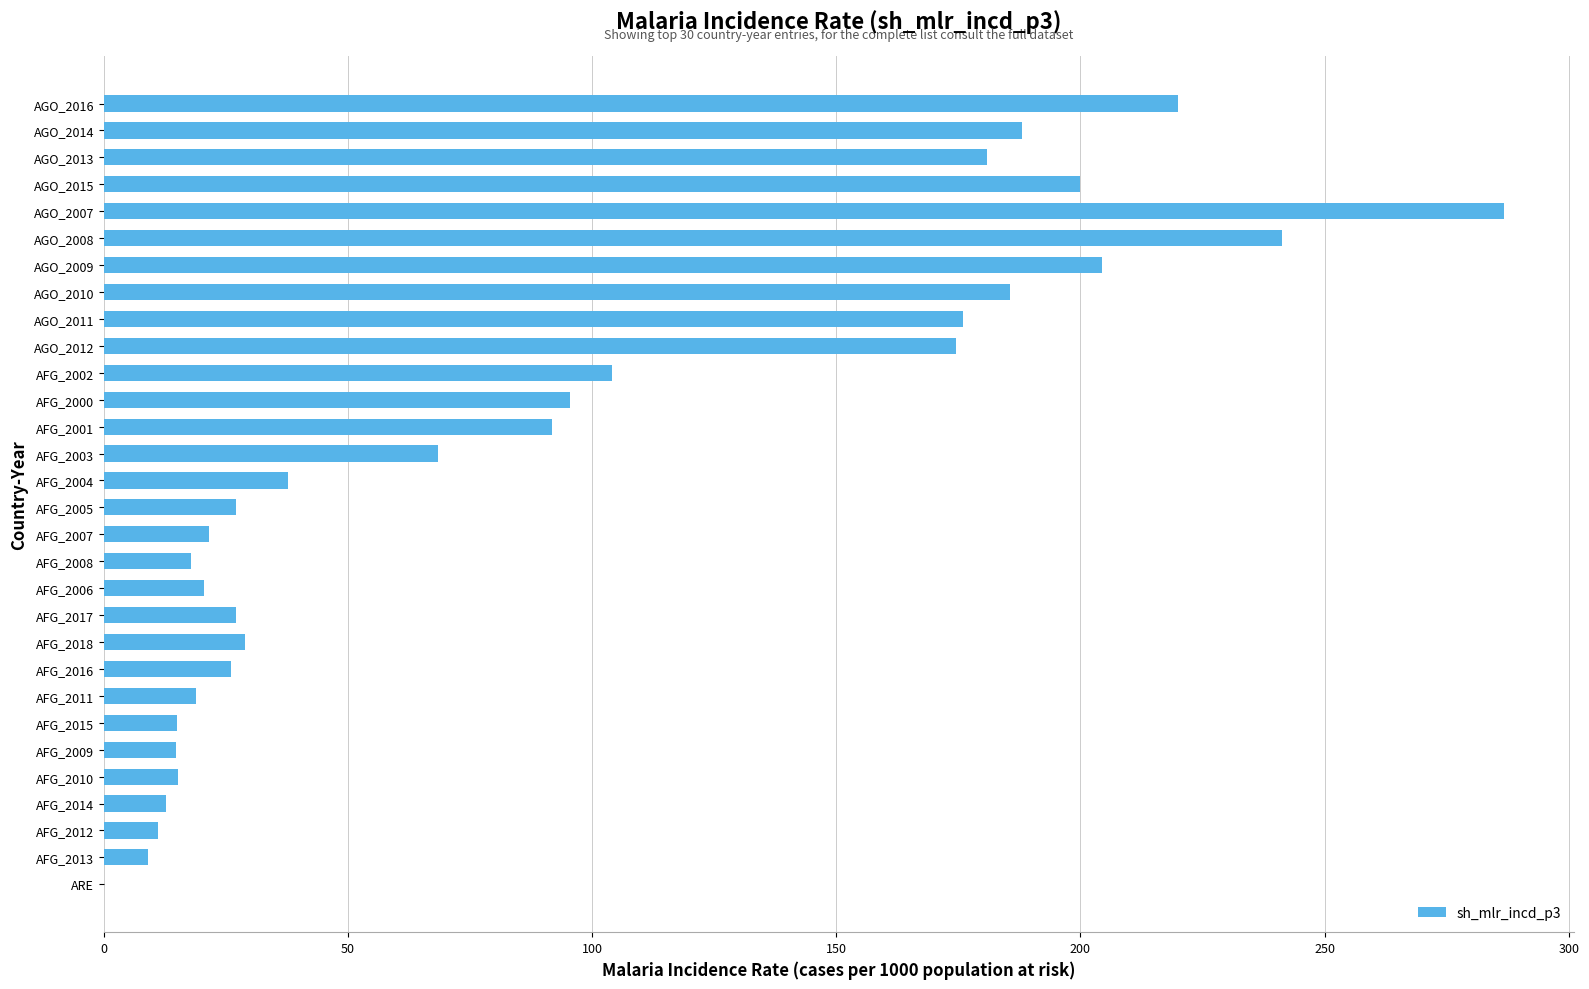

What is the change in value from AFG_2013 to AFG_2010?

+6.1